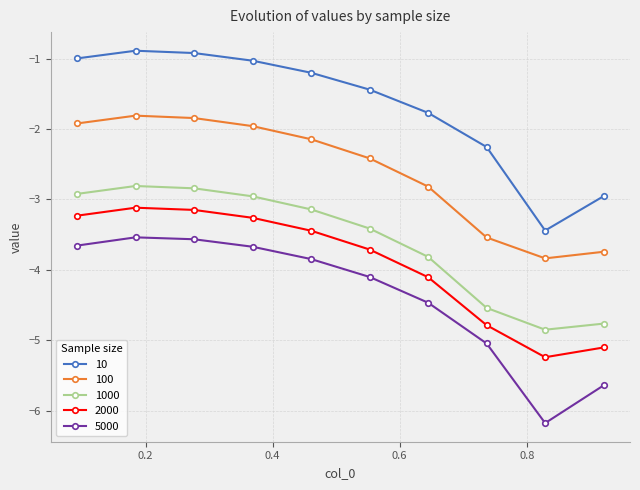

Which series has the largest total across all categories?

10